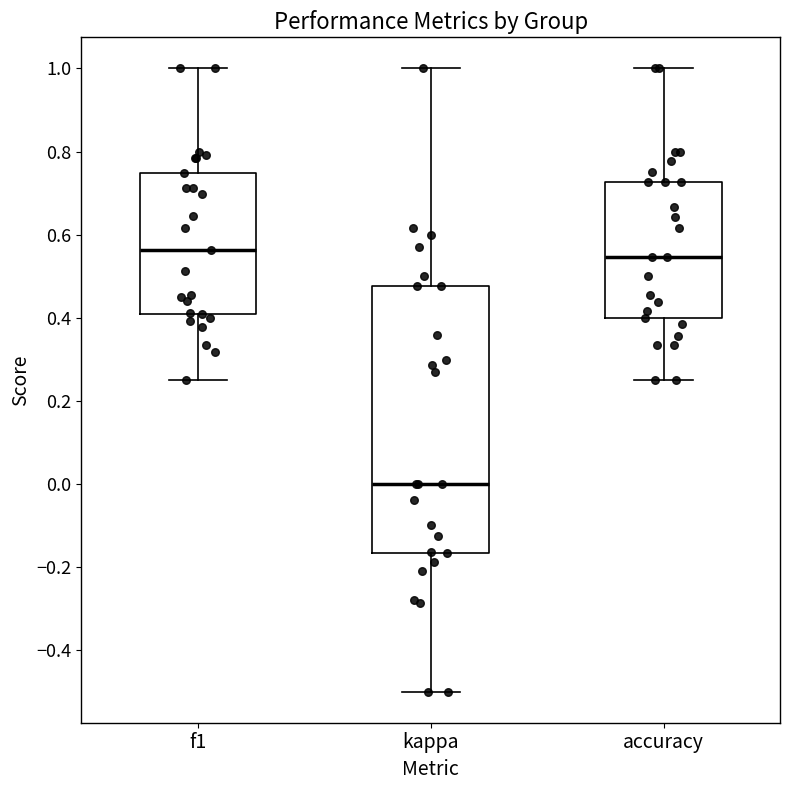

Where is the upper edge of the box for f1 on the y-axis? The values are not printed on the chart, so give them approximately, as read against the axis.

0.74